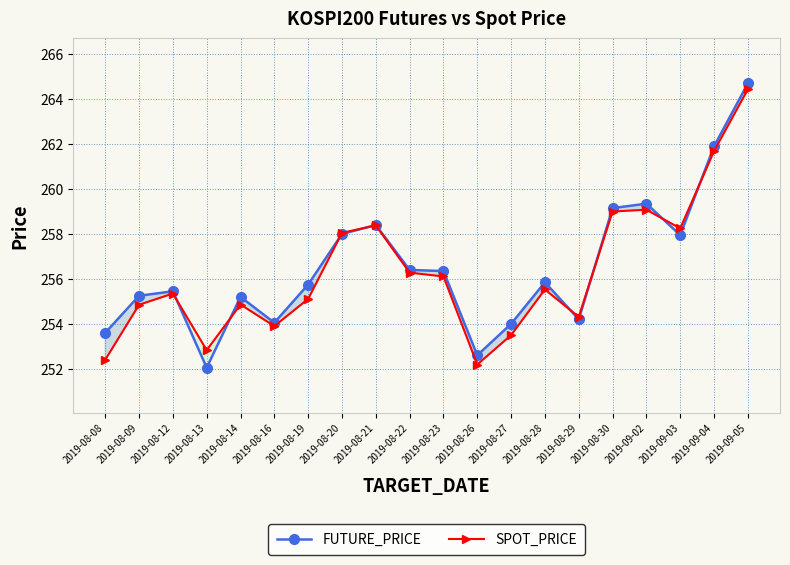

What is the difference between the second highest and second lowest values in the FUTURE_PRICE series?

9.3